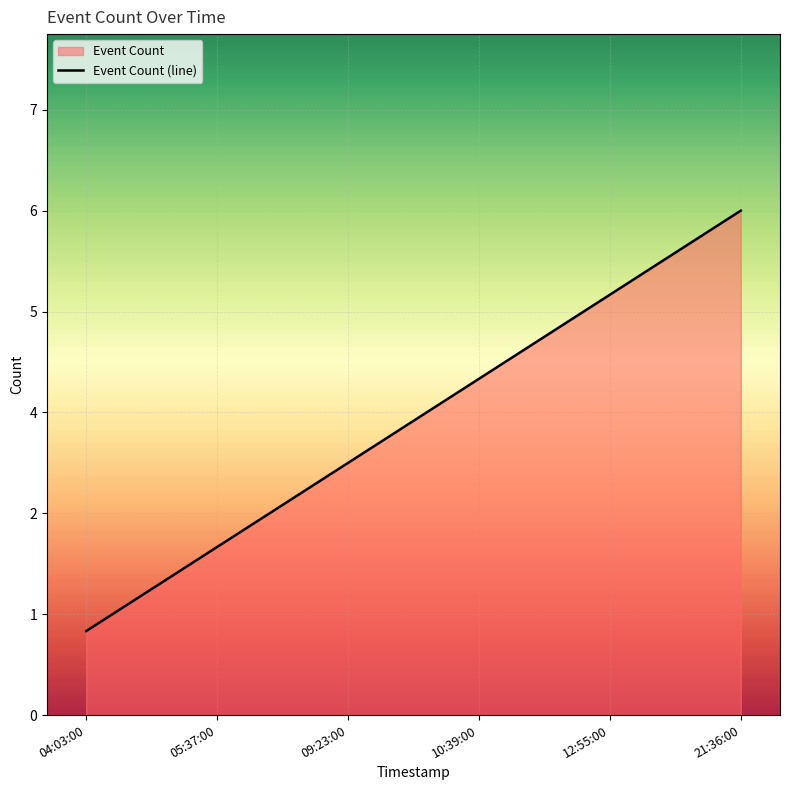

The value at 04:03:00 is 0.2. True or false?

False